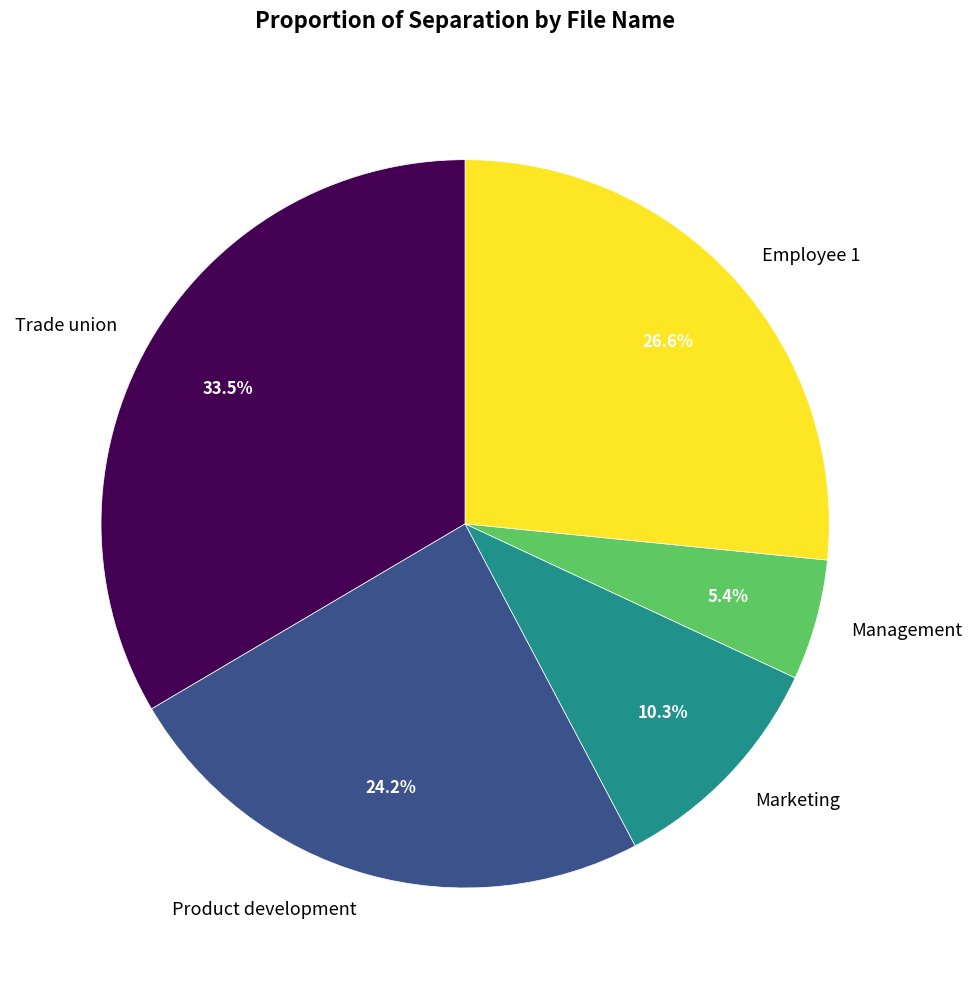

To the nearest percent, what portion does Employee 1 represent?

27%